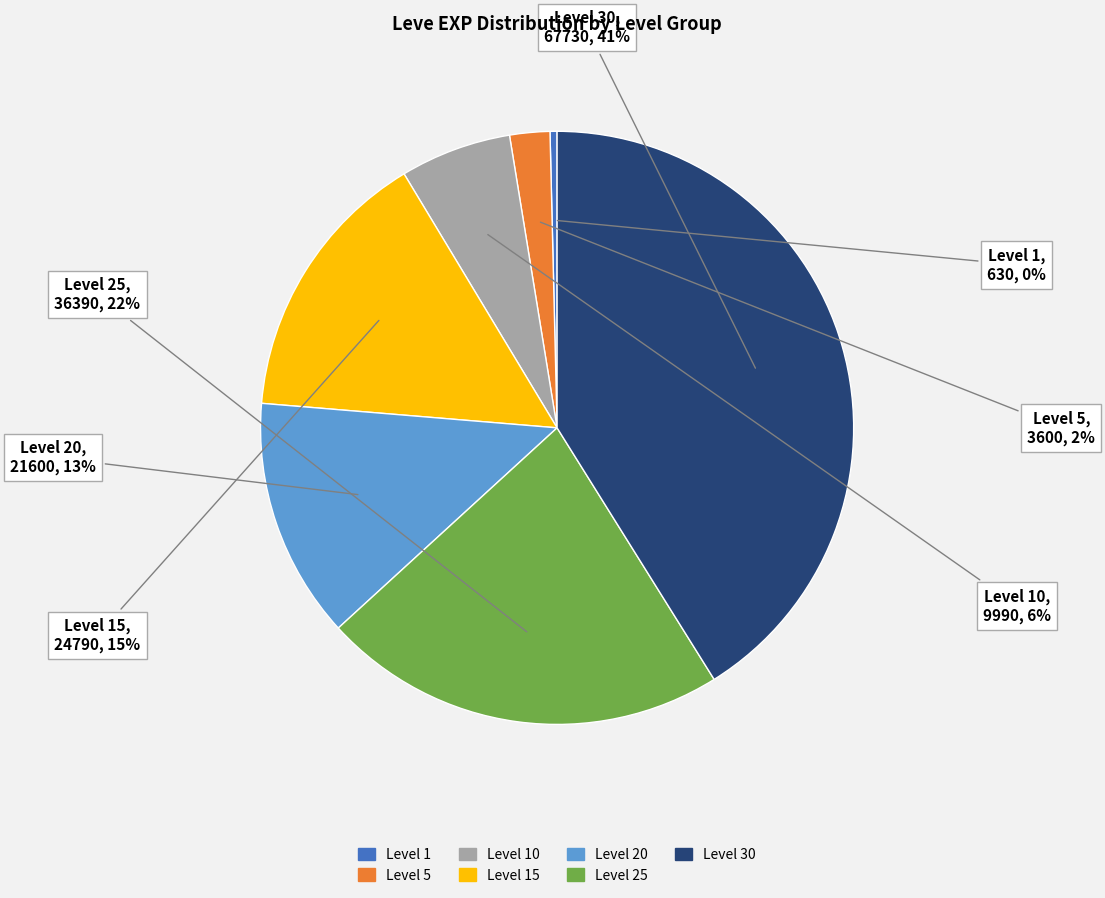

Does any single category account for the majority?

No